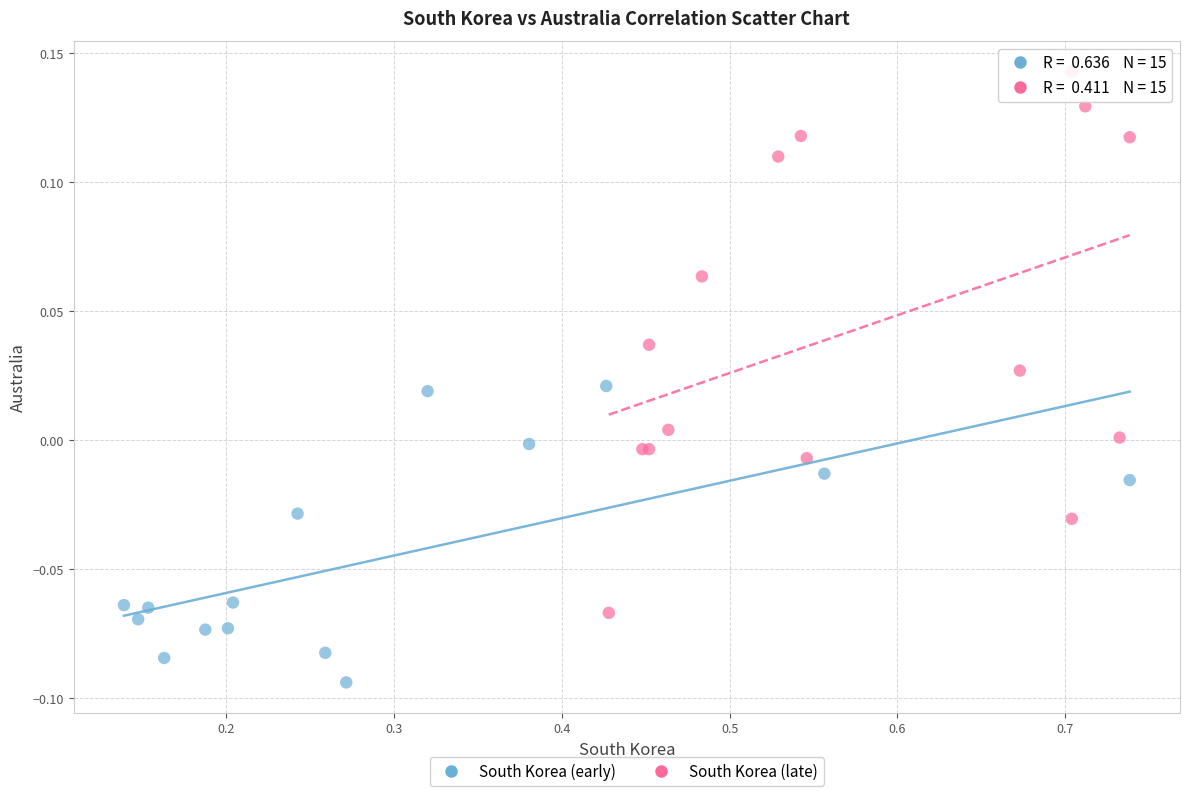

Which series contains the lowest Y value?

South Korea (early)